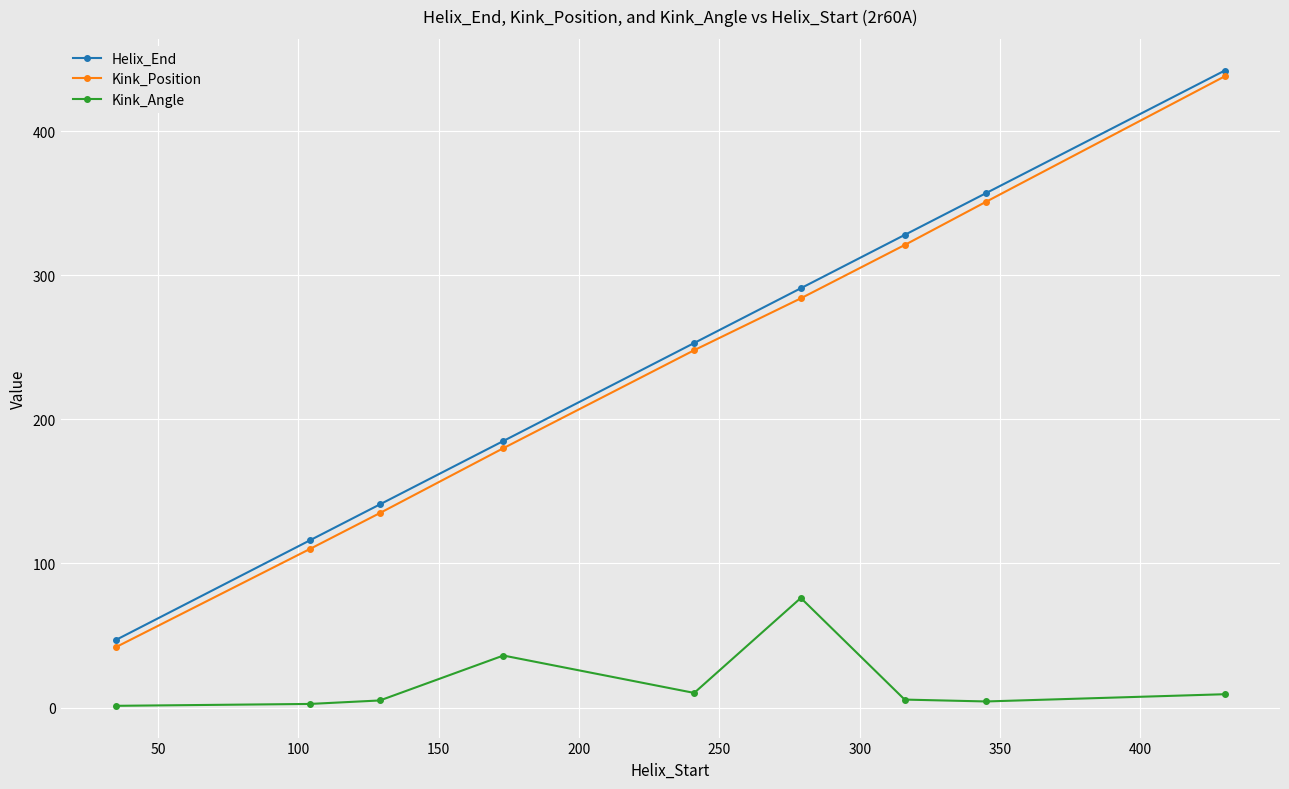

True or false: Kink_Position and Kink_Angle intersect in this chart.

False